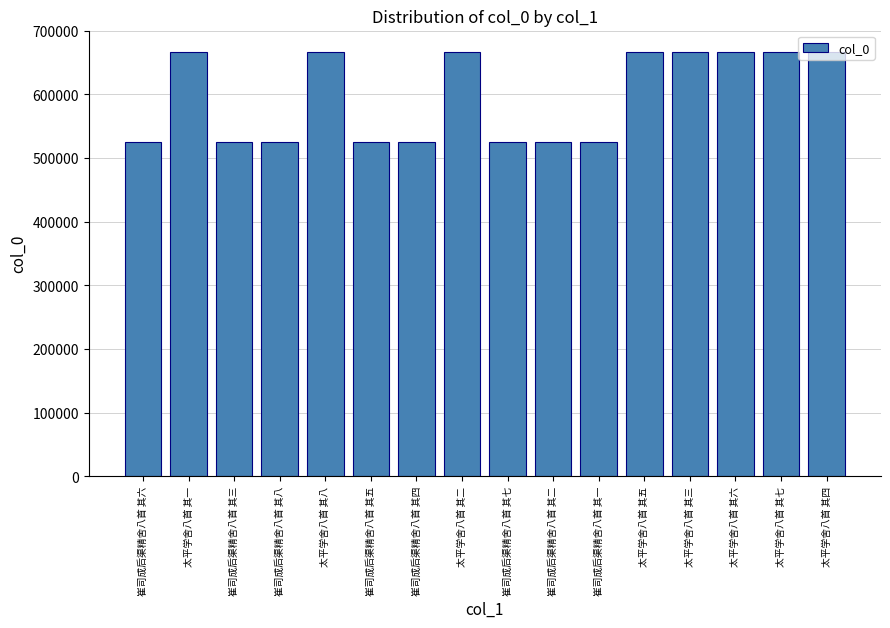

What is the value of the 15th bar from the left?

666956